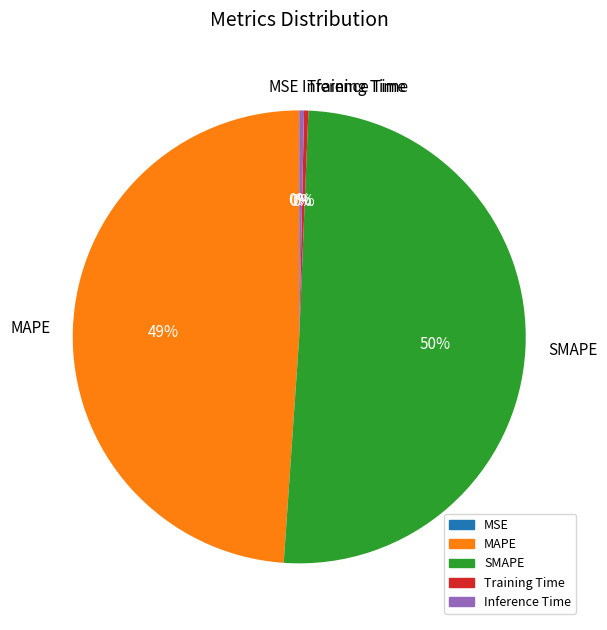

Which slice is the largest?

SMAPE